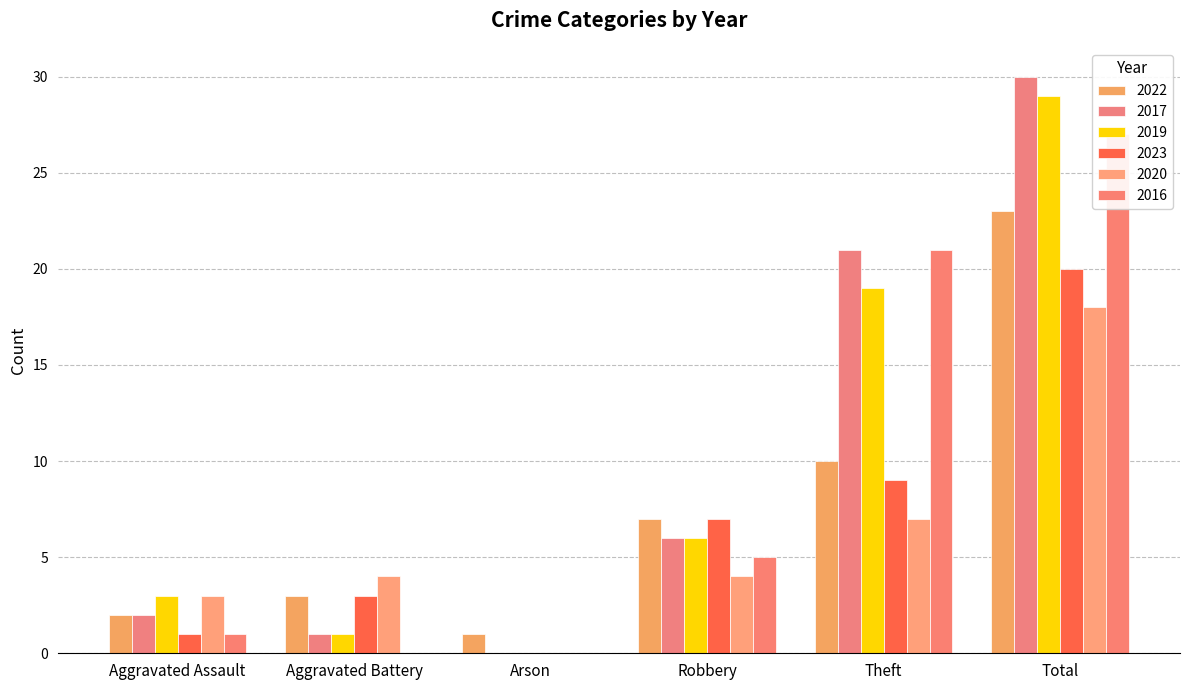

What is the sum of all 2022 values?

46